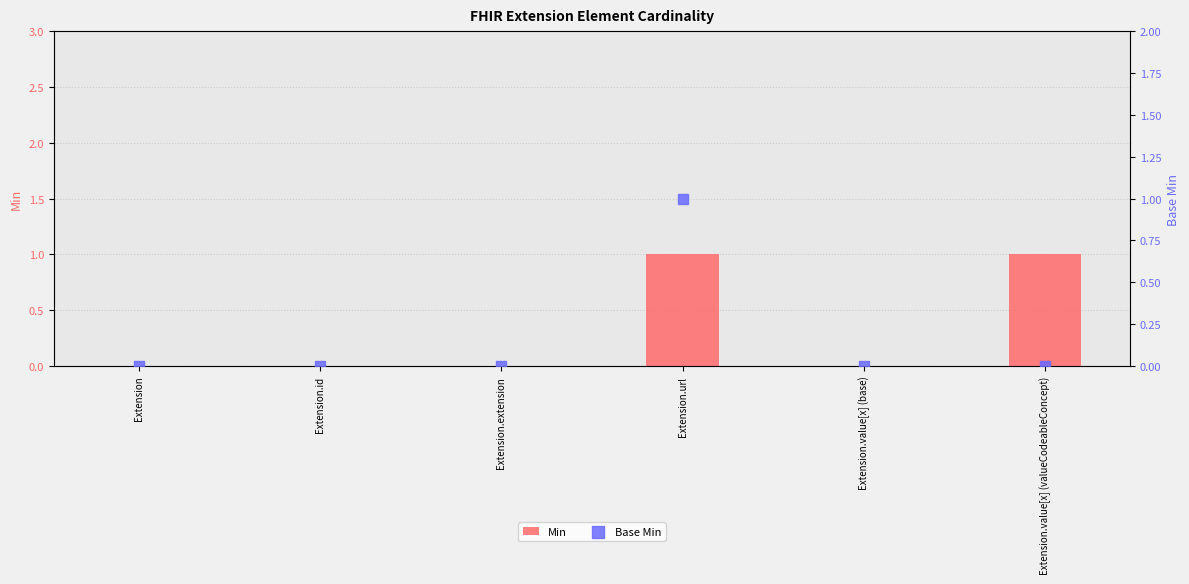

At how many categories does at least one series exceed 0?

2